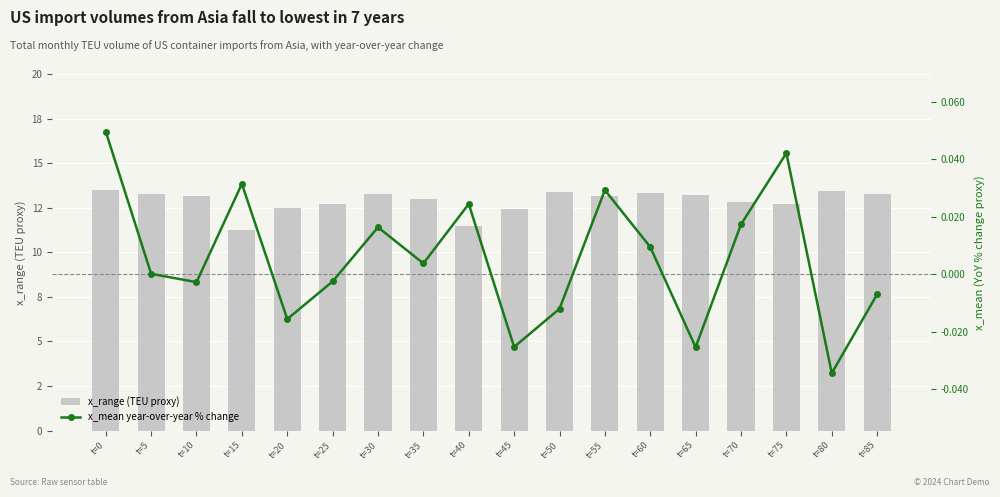

At which category is the sum across all series the highest?

t=0